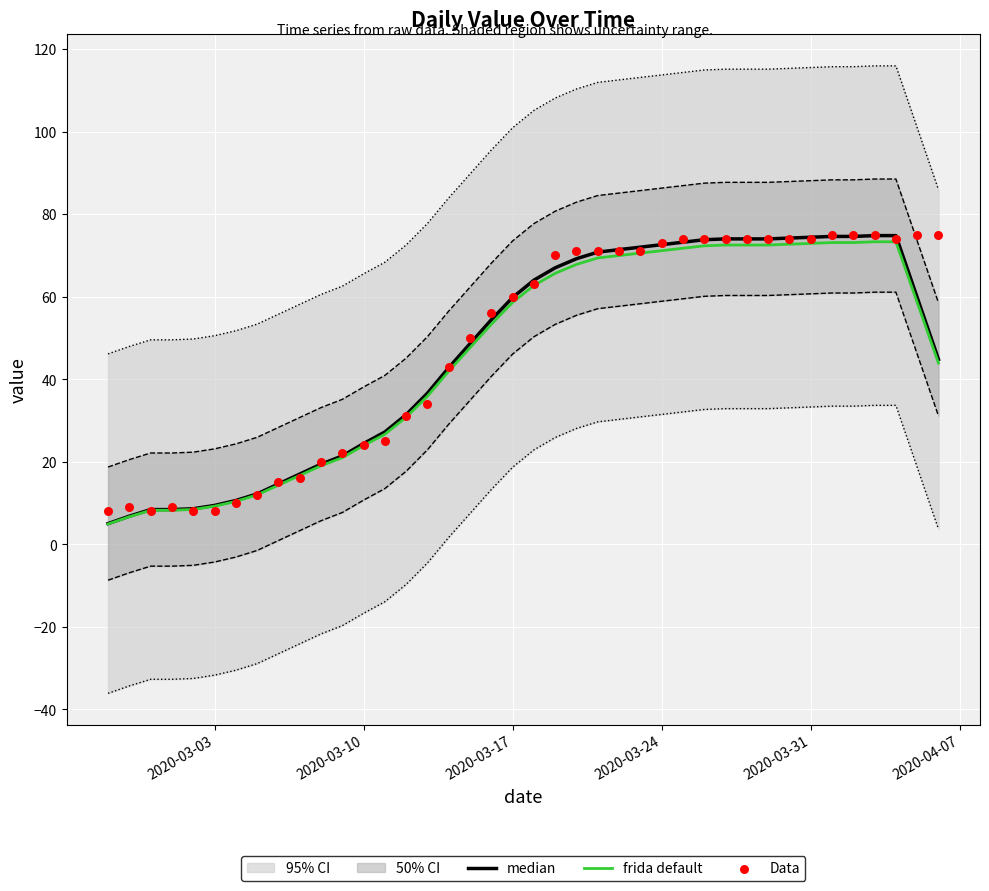

Which series contains the lowest Y value?

frida default